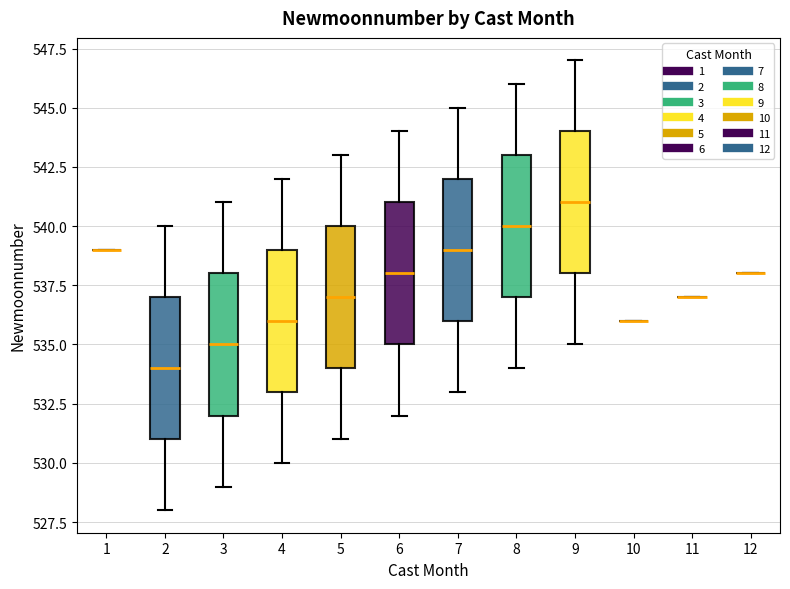

Reading left to right, transcribe this box plot: for each box, give where its median line is, the range the box spans, and where its two whiskers end, as read against the y-axis. The values are not printed on the chart, so give them approximately, as read against the axis.

1: box collapsed to a line at 539, whiskers 539 to 539
2: median 534, box 531 to 537, whiskers 528 to 540
3: median 535, box 532 to 538, whiskers 529 to 541
4: median 536, box 533 to 539, whiskers 530 to 542
5: median 537, box 534 to 540, whiskers 531 to 543
6: median 538, box 535 to 541, whiskers 532 to 544
7: median 539, box 536 to 542, whiskers 533 to 545
8: median 540, box 537 to 543, whiskers 534 to 546
9: median 541, box 538 to 544, whiskers 535 to 547
10: box collapsed to a line at 536, whiskers 536 to 536
11: box collapsed to a line at 537, whiskers 537 to 537
12: box collapsed to a line at 538, whiskers 538 to 538